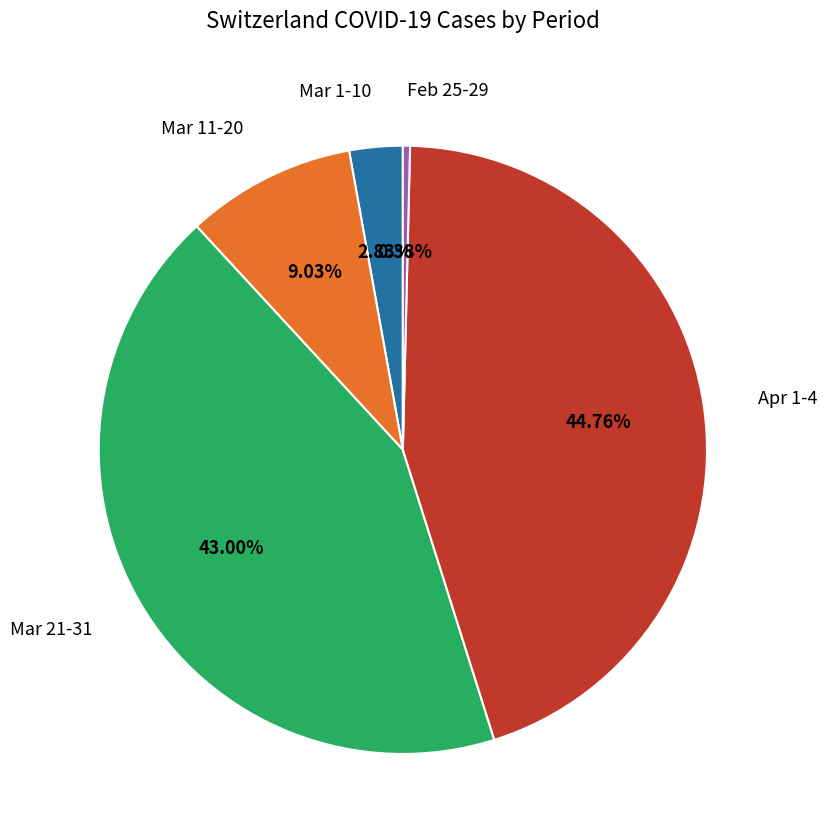

Does any single category account for the majority?

No